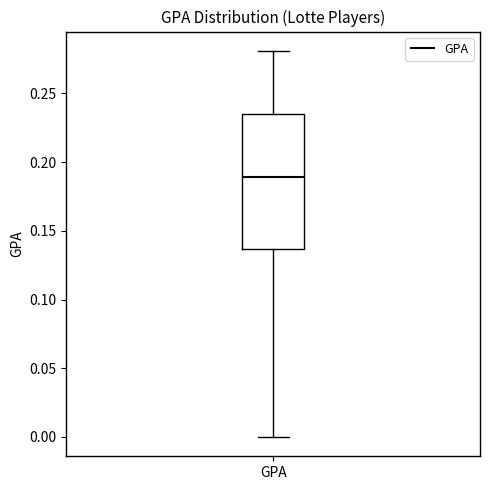

Where does the lower whisker of the box for GPA end on the y-axis? The values are not printed on the chart, so give them approximately, as read against the axis.

0.000